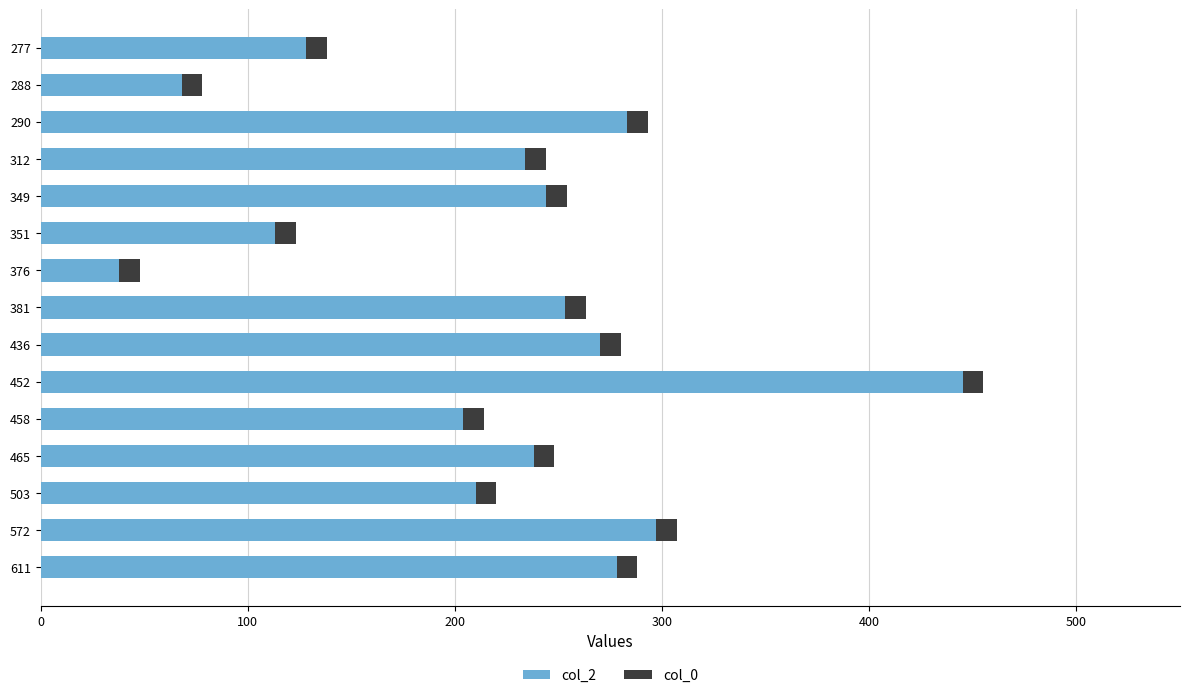

What is the sum of all col_2 values?

3303